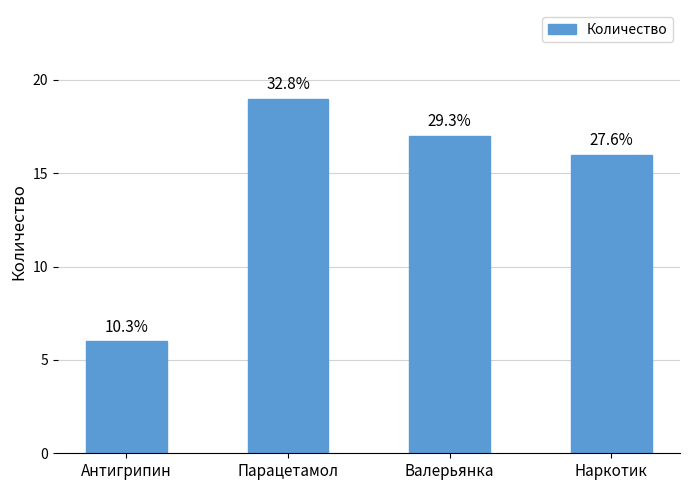

Reading right to left, what are all the values shown in this chart?

16	17	19	6